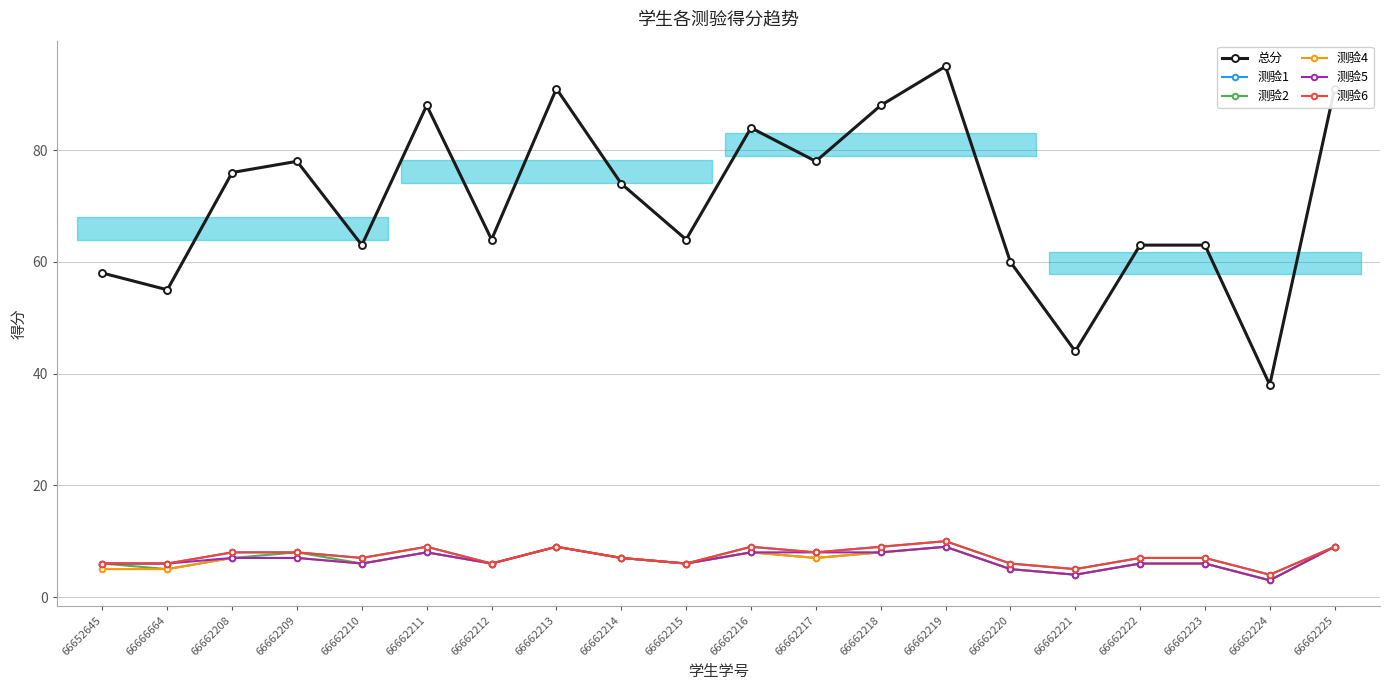

What is the total value across all series at 66662225?

136